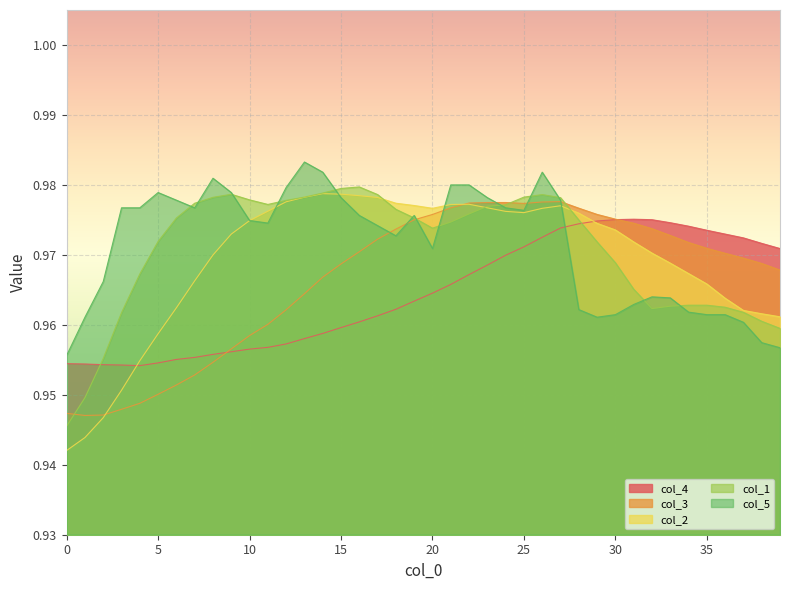

What is the label of the 33rd point from the left?

32